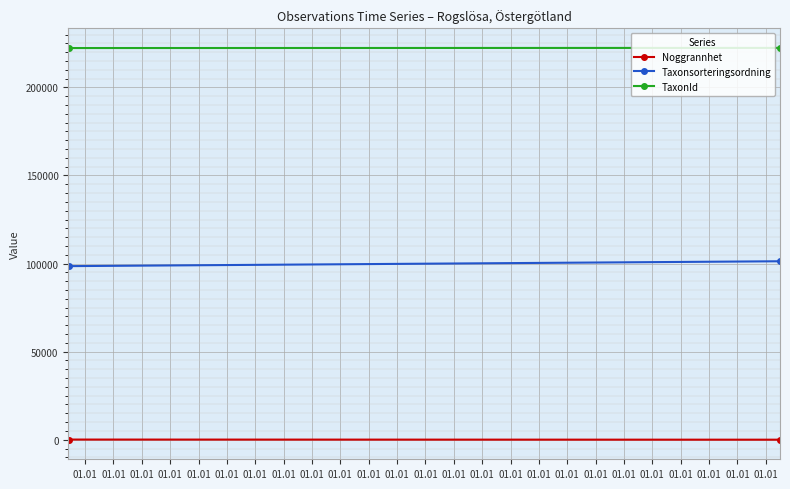

Is it true that Noggrannhet equals 63.4 at 01.01?

False